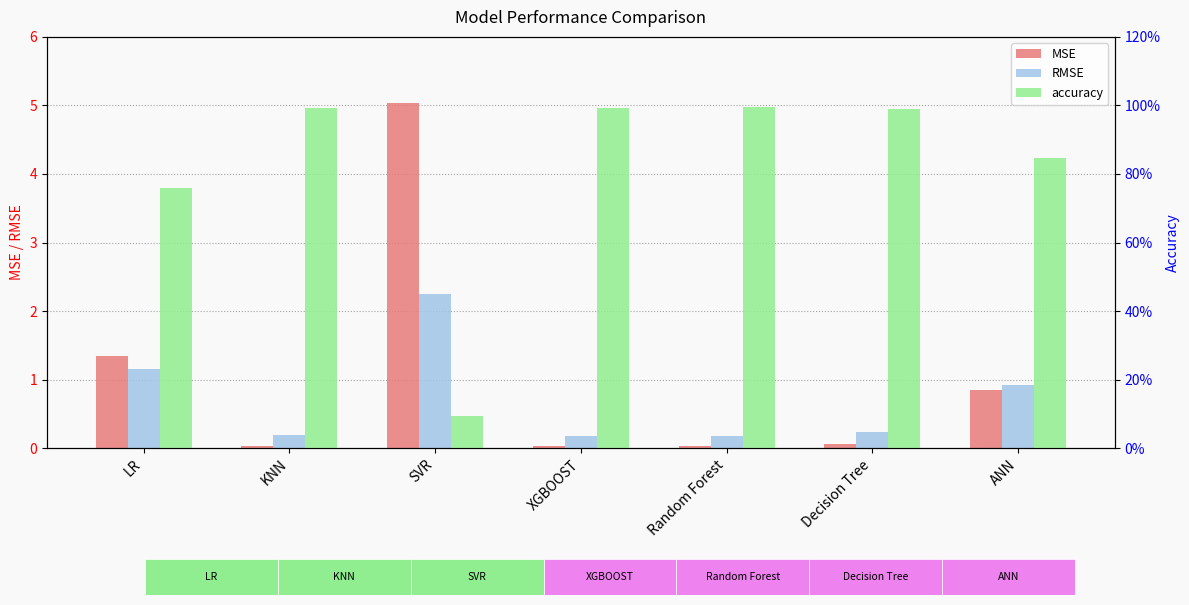

How many distinct data groups are displayed?

3